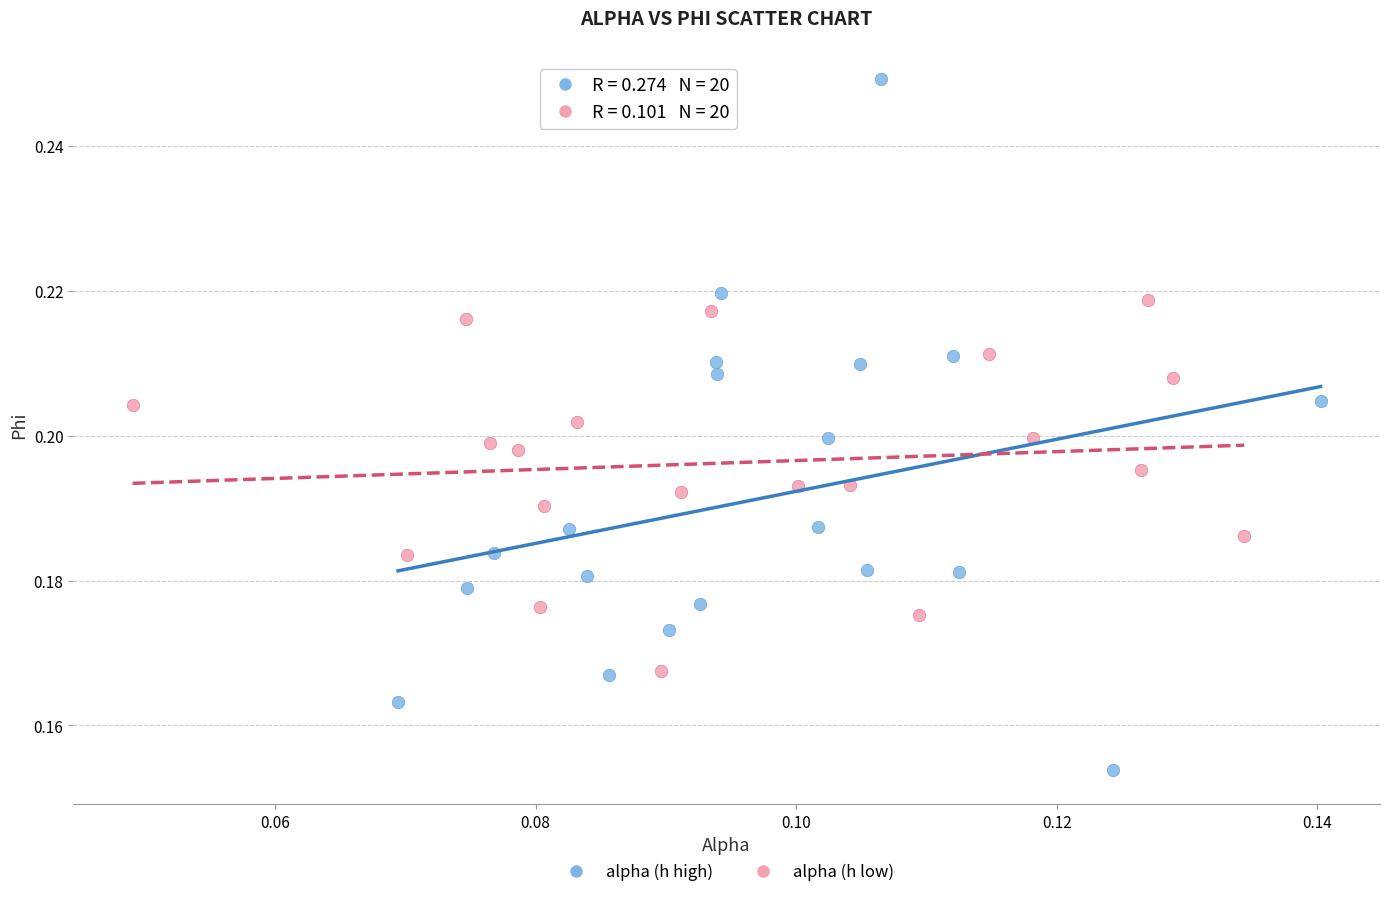

What are all the series names shown in the legend?

alpha (h high), alpha (h low)